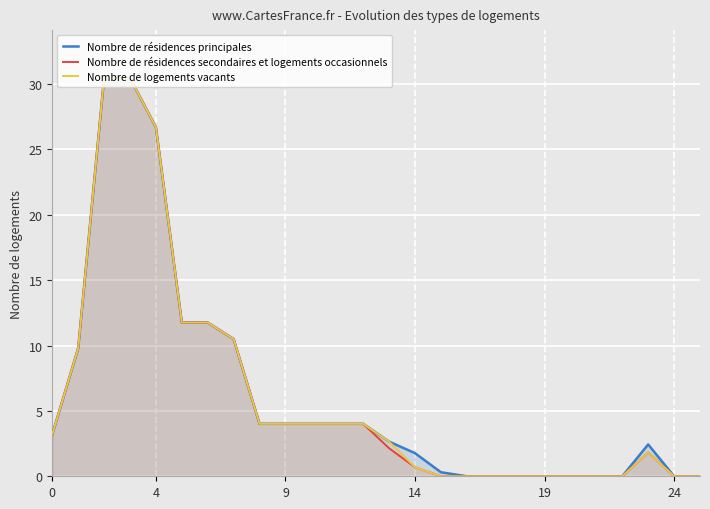

What is the spread (max minus min) of values at 14?

1.1